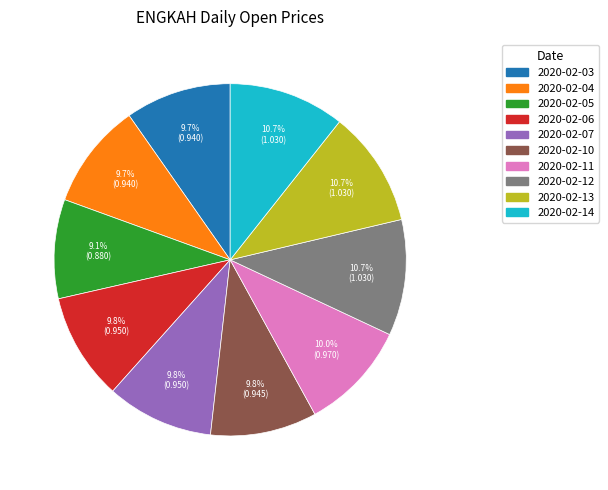

The 2020-02-04 slice represents 10% of the pie. True or false?

True